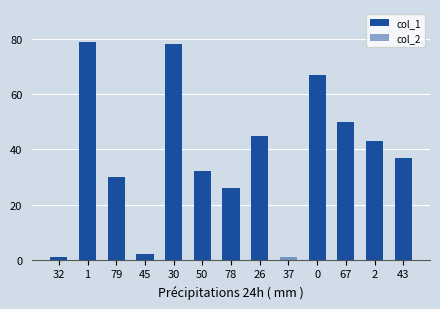

At how many categories does at least one series exceed 45?

4